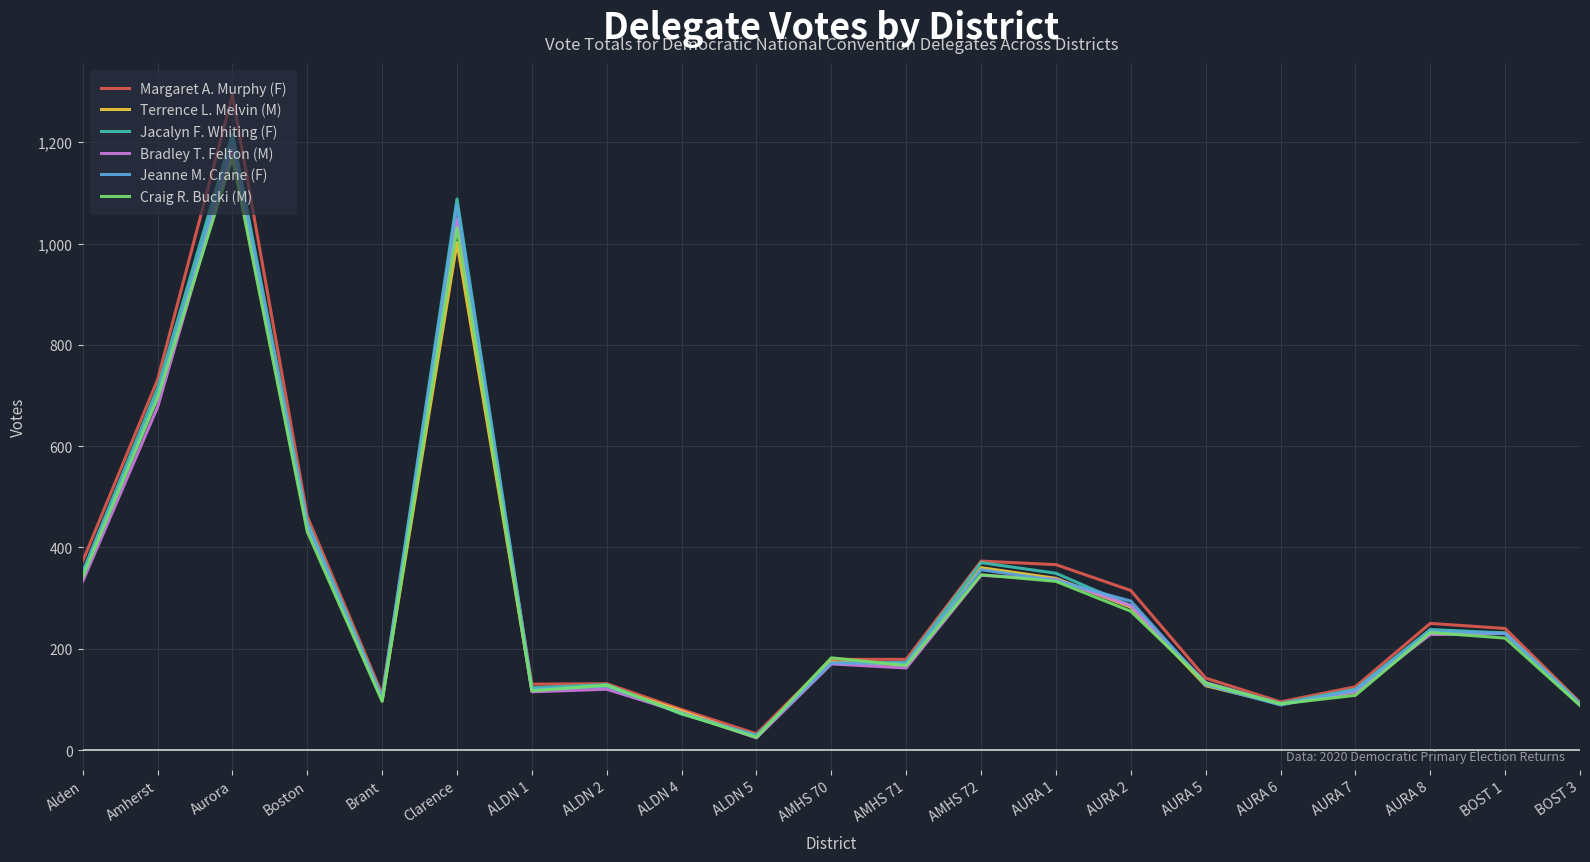

At which label does Jeanne M. Crane (F) reach its minimum?

ALDN 5